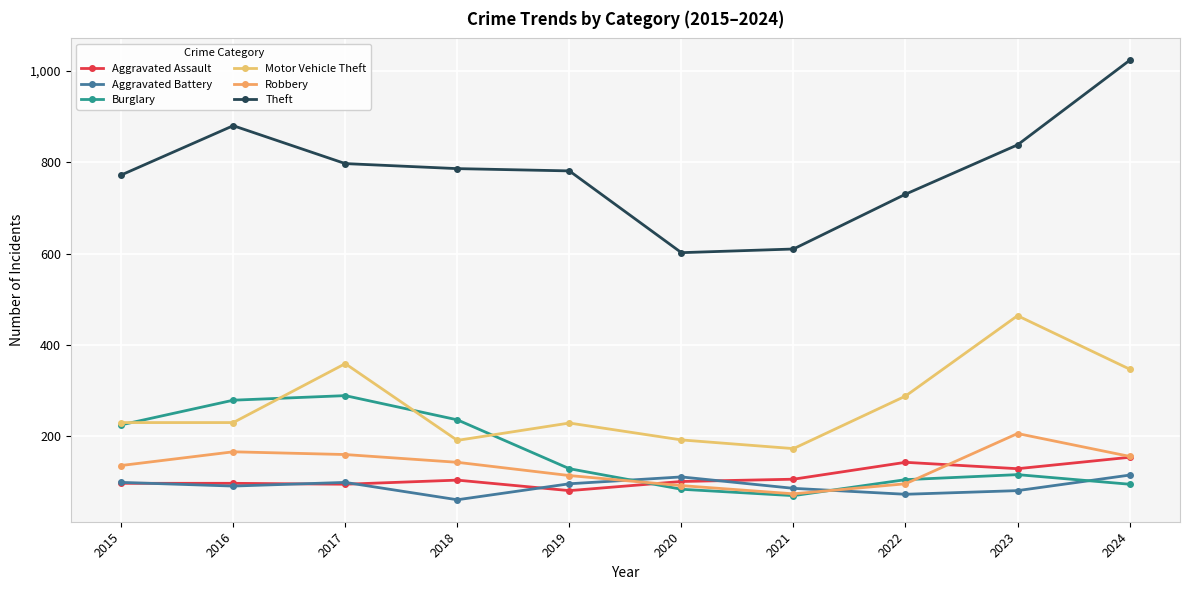

True or false: Theft has more than 2 points higher than both neighbors.

False